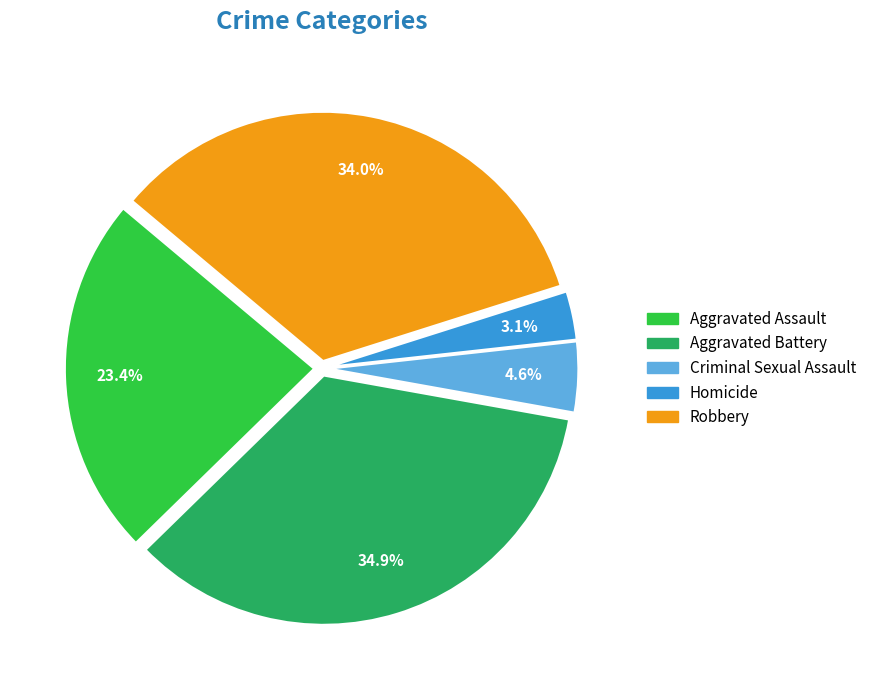

How many slices are in this pie chart?

5